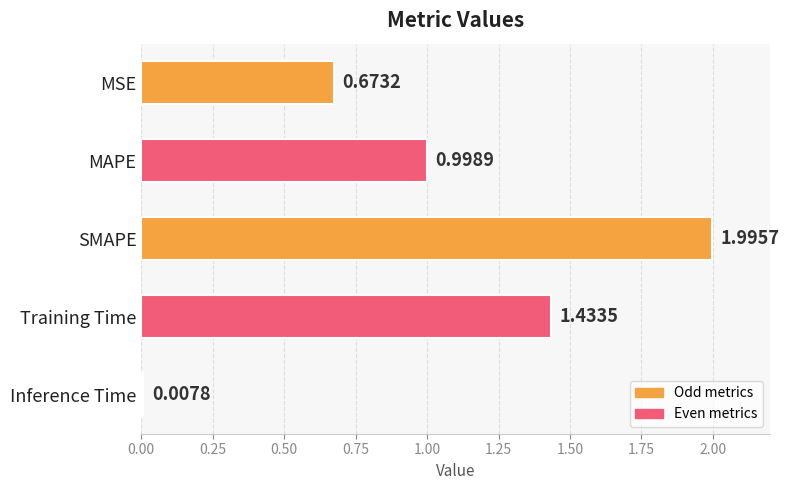

Rank the categories by value from highest to lowest.

SMAPE, Training Time, MAPE, MSE, Inference Time